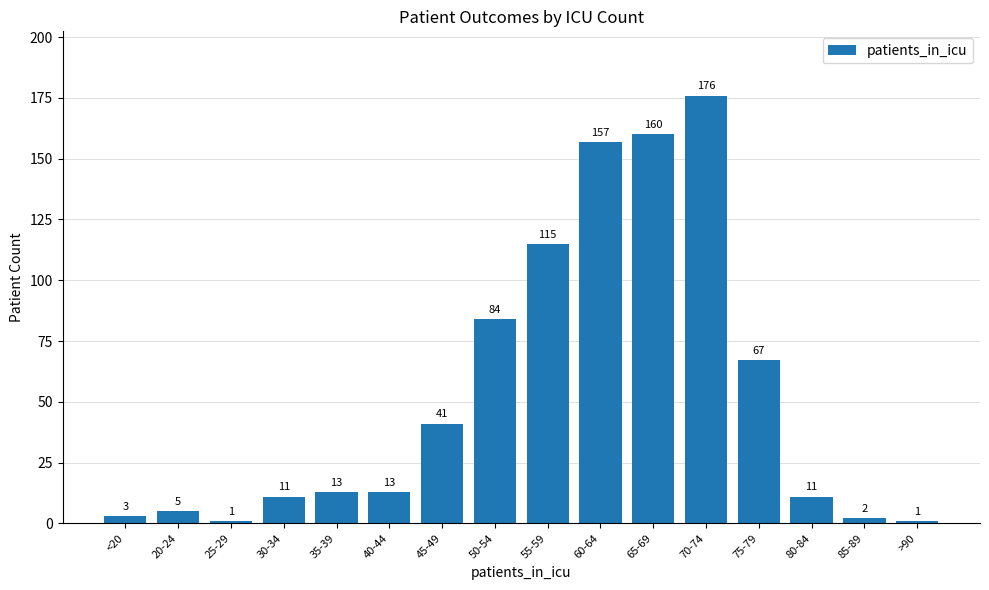

Is it true that the value at 50-54 is 84?

True